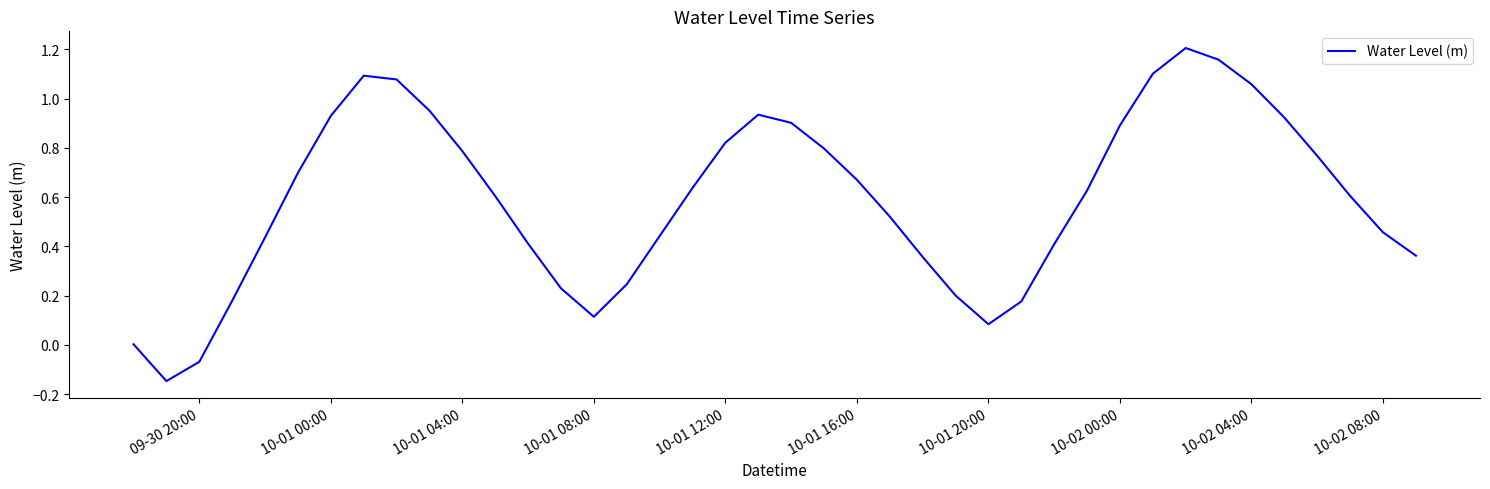

Is this an area chart (filled region under the line)?

No